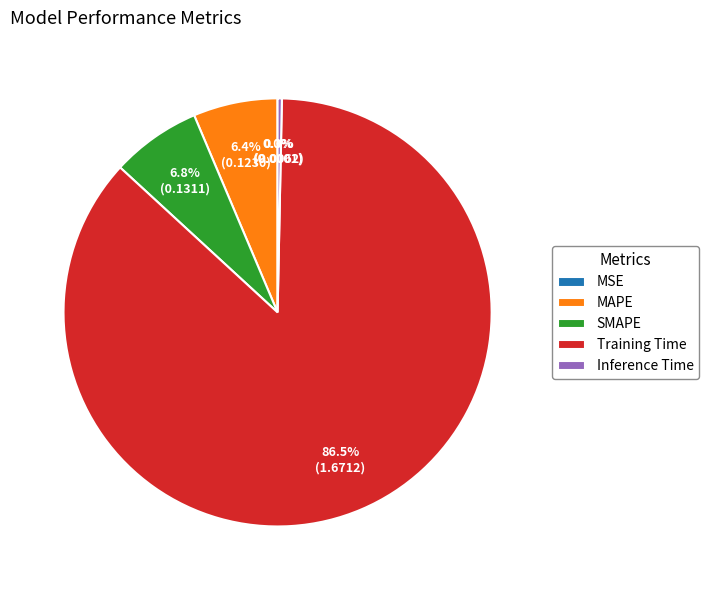

How much of the chart is everything except Training Time?

13.5%